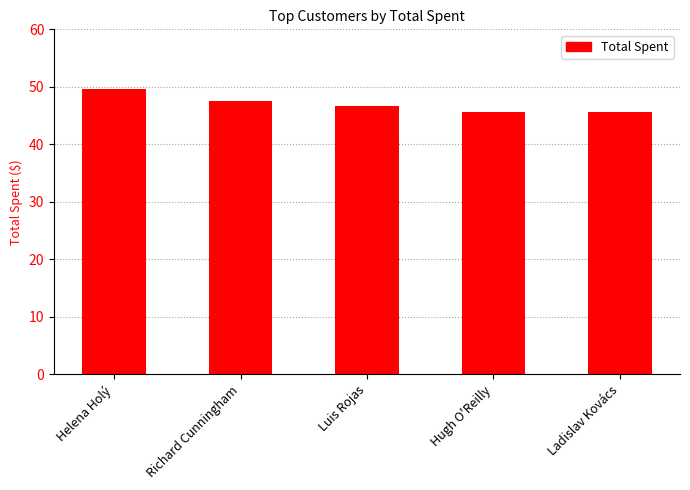

Reading right to left, extract all data points from this chart.

Ladislav Kovács=45.6	Hugh O'Reilly=45.6	Luis Rojas=46.6	Richard Cunningham=47.6	Helena Holý=49.6